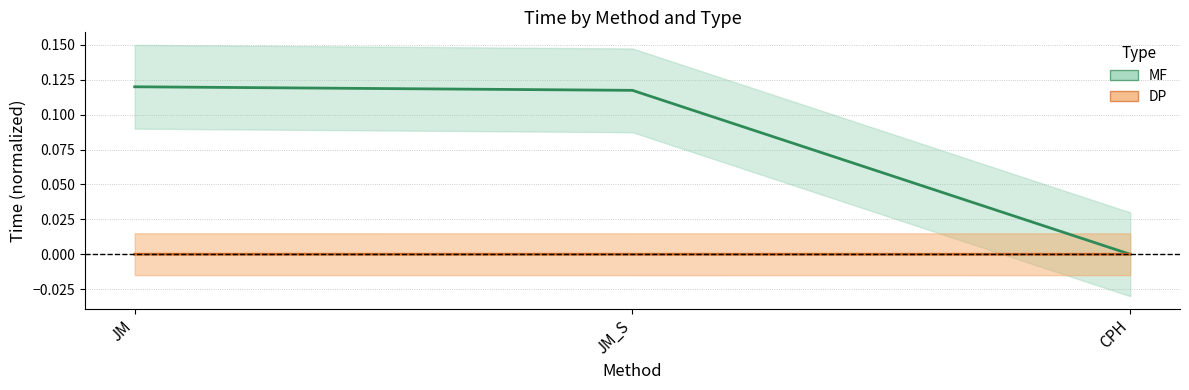

Which series changed the most between JM and JM_S?

MF